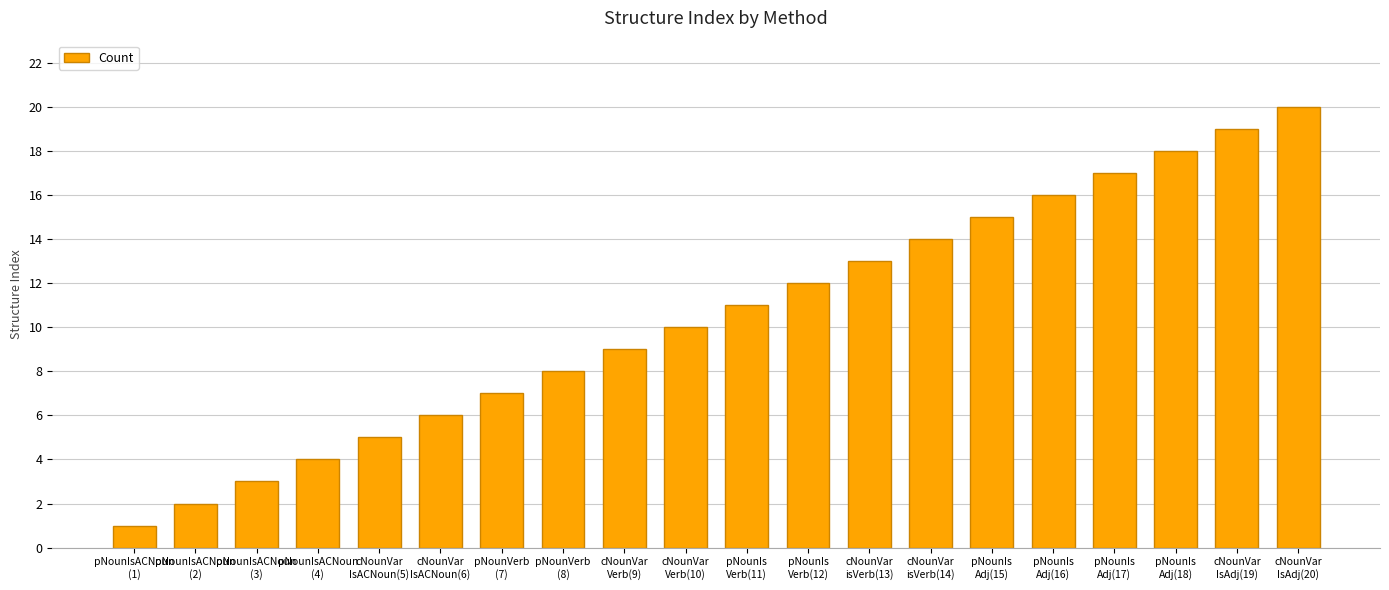

What is the approximate value at pNounIs
Adj(18), to the nearest 5?

20